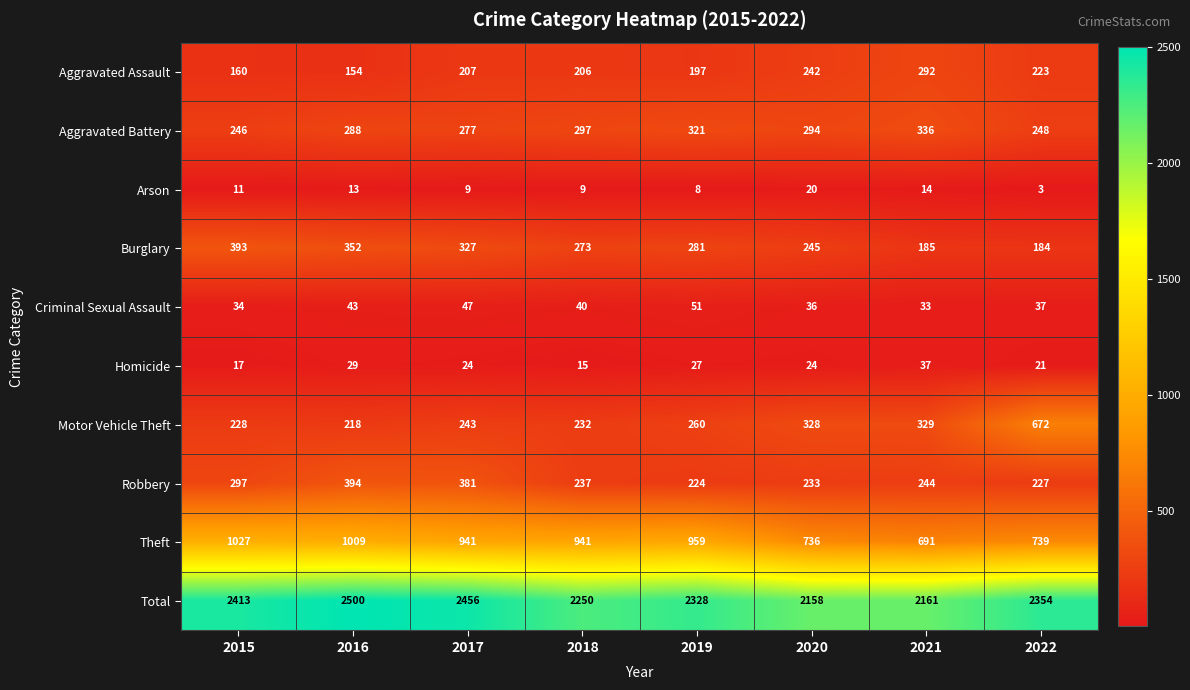

Which category has the highest value across all series?

2016